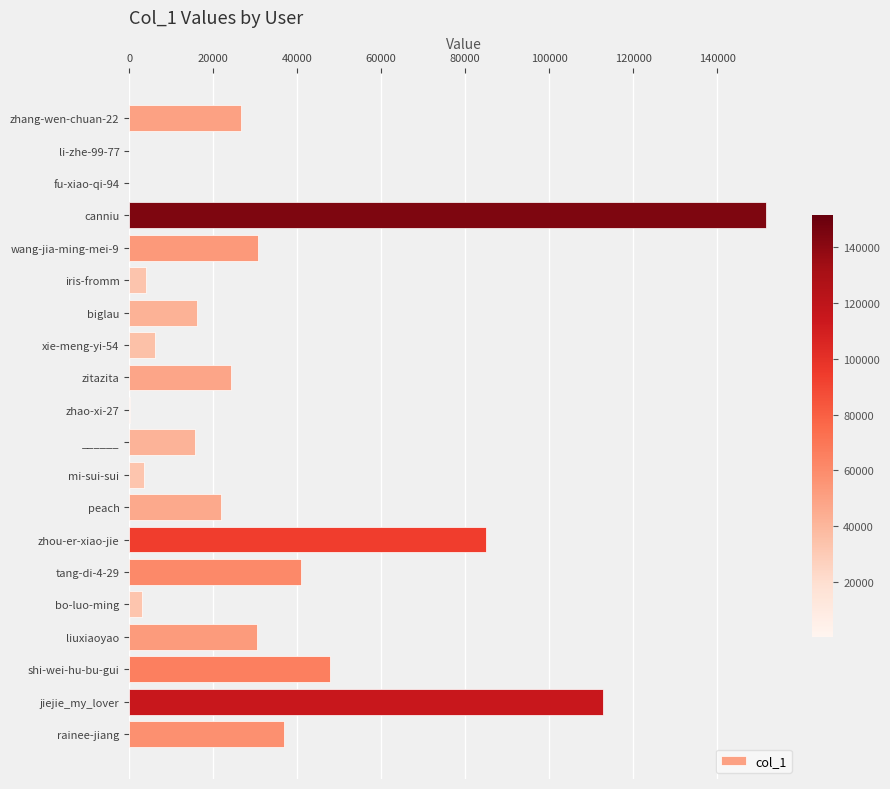

Which has a higher value, ______ or mi-sui-sui?

______